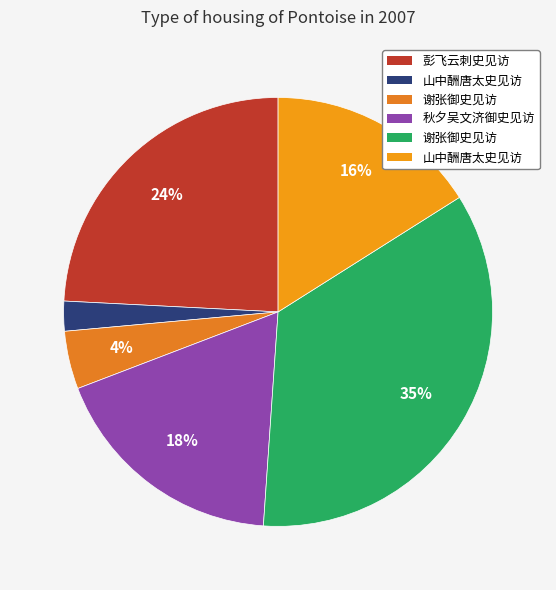

Does any single category account for the majority?

No